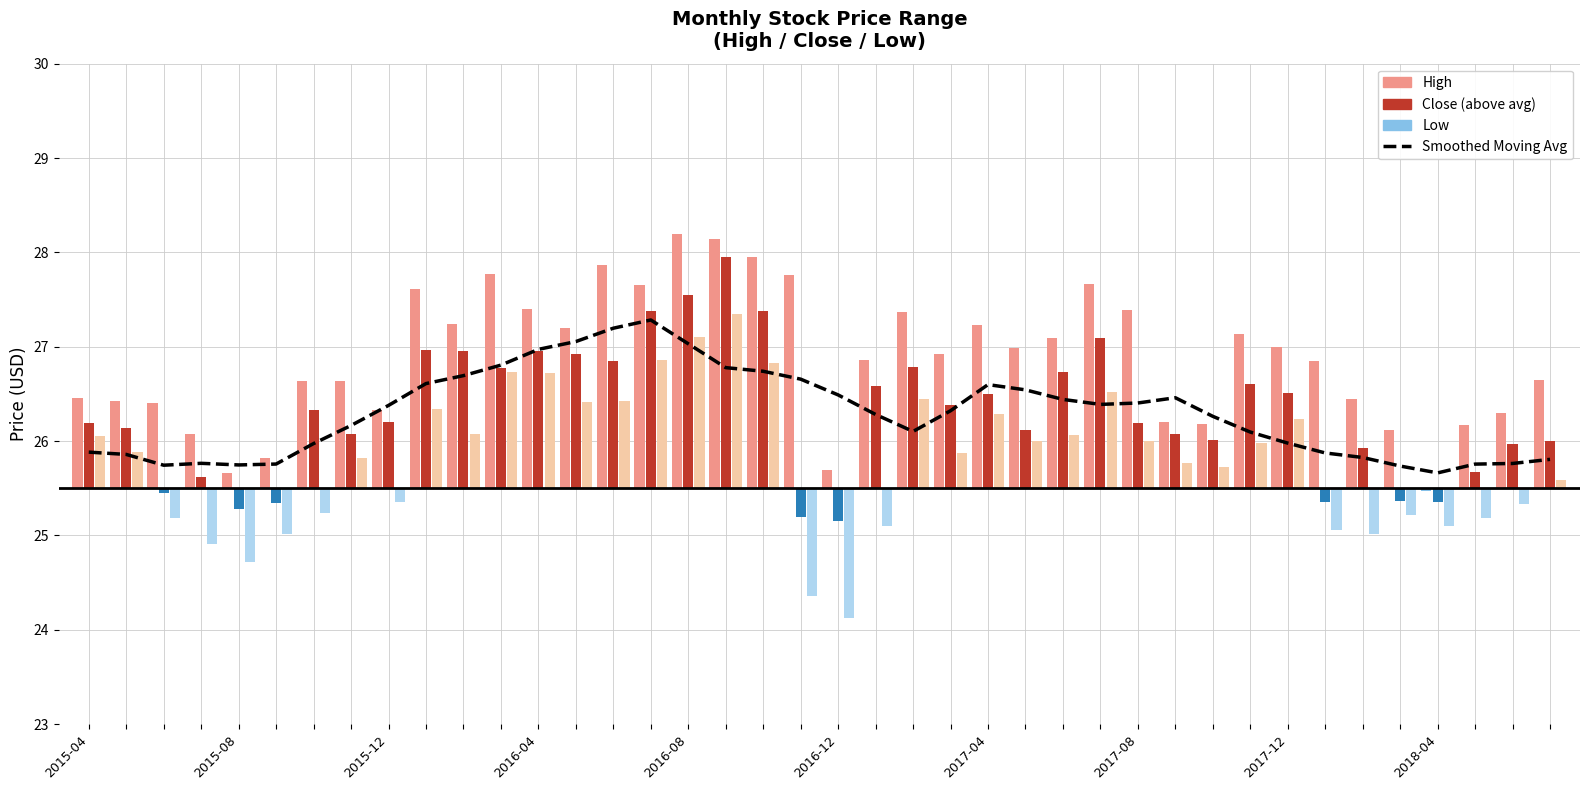

What is the minimum value shown in the chart?

25.7